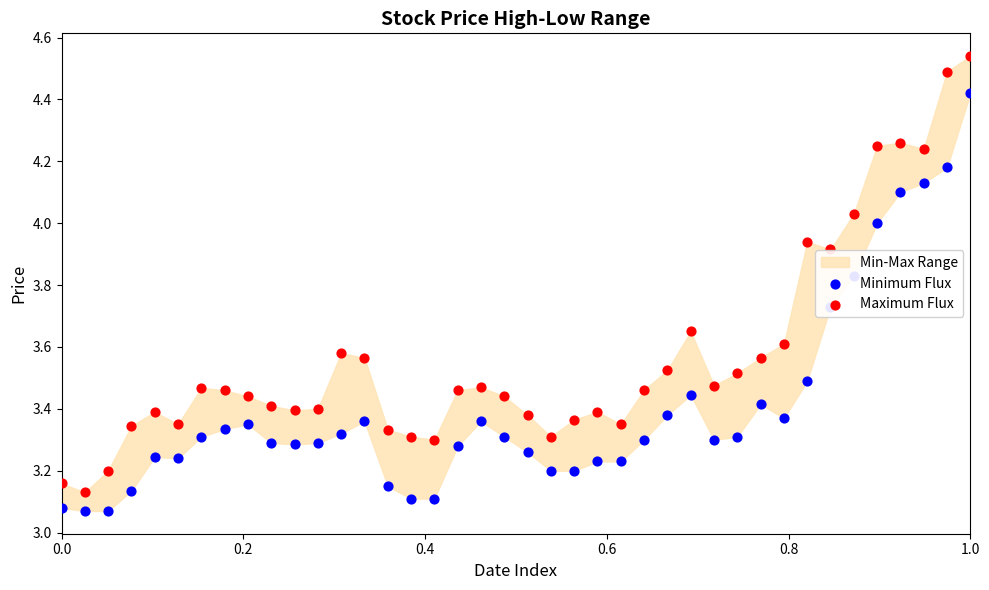

Which series contains the highest Y value?

Maximum Flux